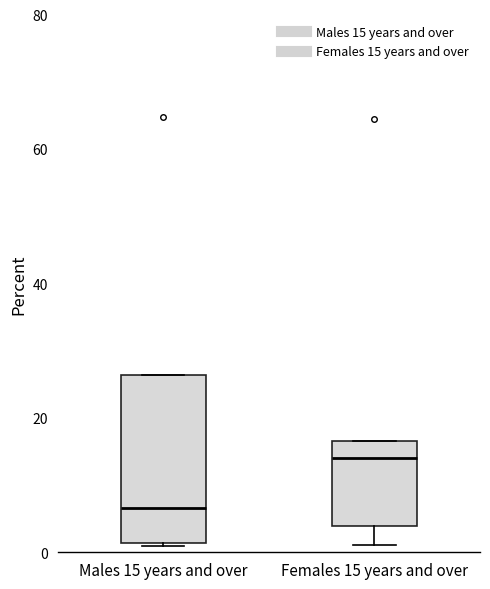

Which box's median line is the lowest?

Males 15 years and over